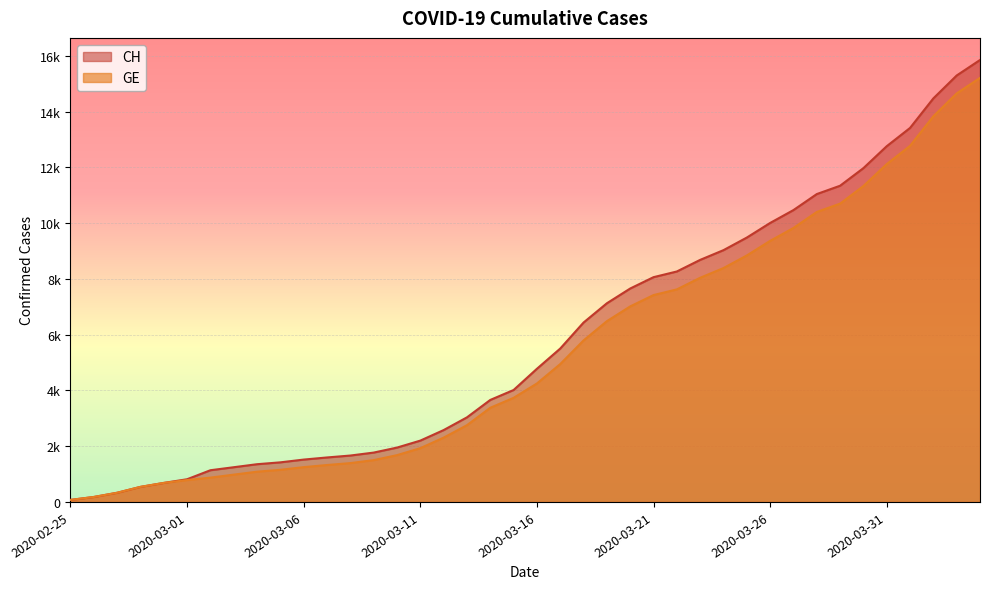

How many distinct data groups are displayed?

2